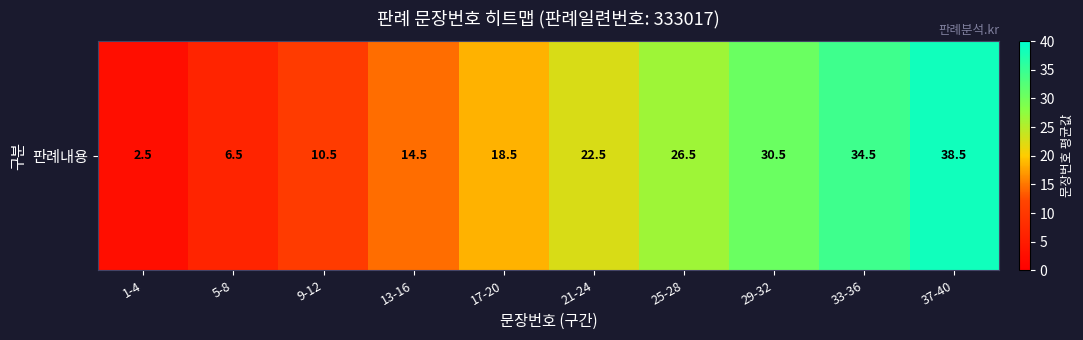

Reading left to right, extract all data points from this chart.

1-4=2.5	5-8=6.5	9-12=10.5	13-16=14.5	17-20=18.5	21-24=22.5	25-28=26.5	29-32=30.5	33-36=34.5	37-40=38.5